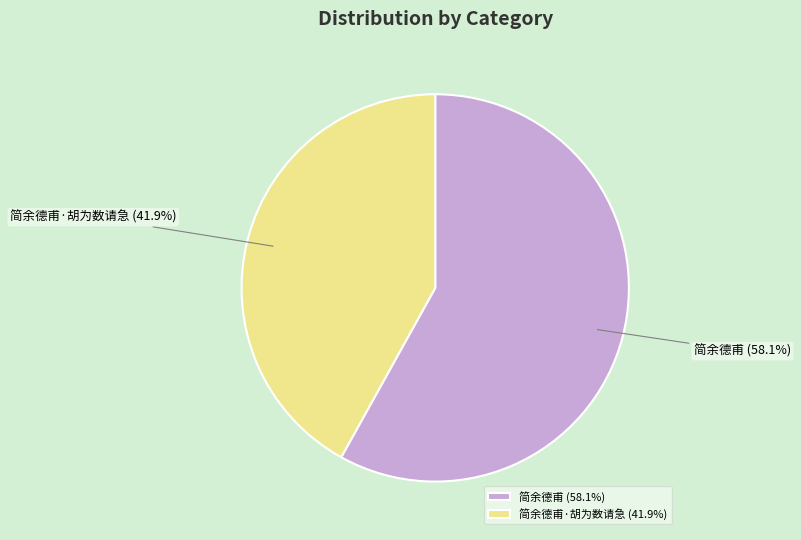

To the nearest percent, what portion does 简余德甫·胡为数请急 represent?

42%